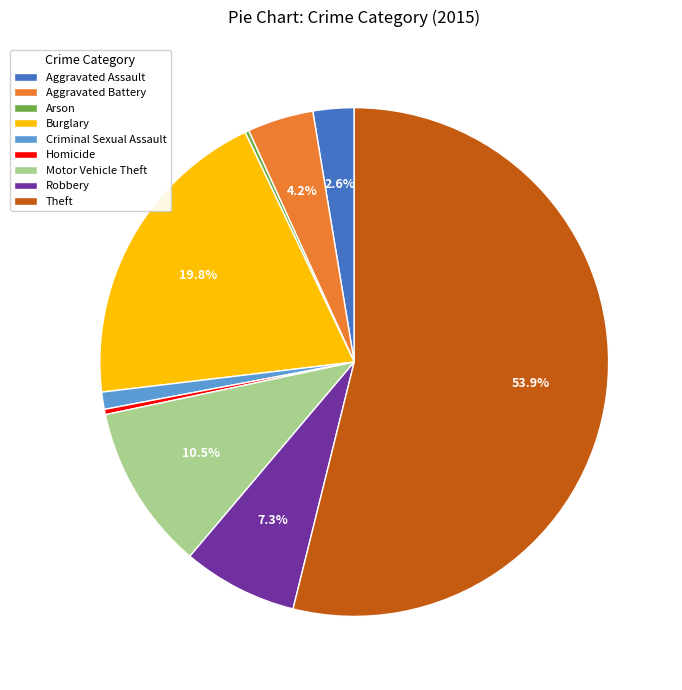

Approximately how many times larger is the value at Homicide compared to Criminal Sexual Assault?

0.3